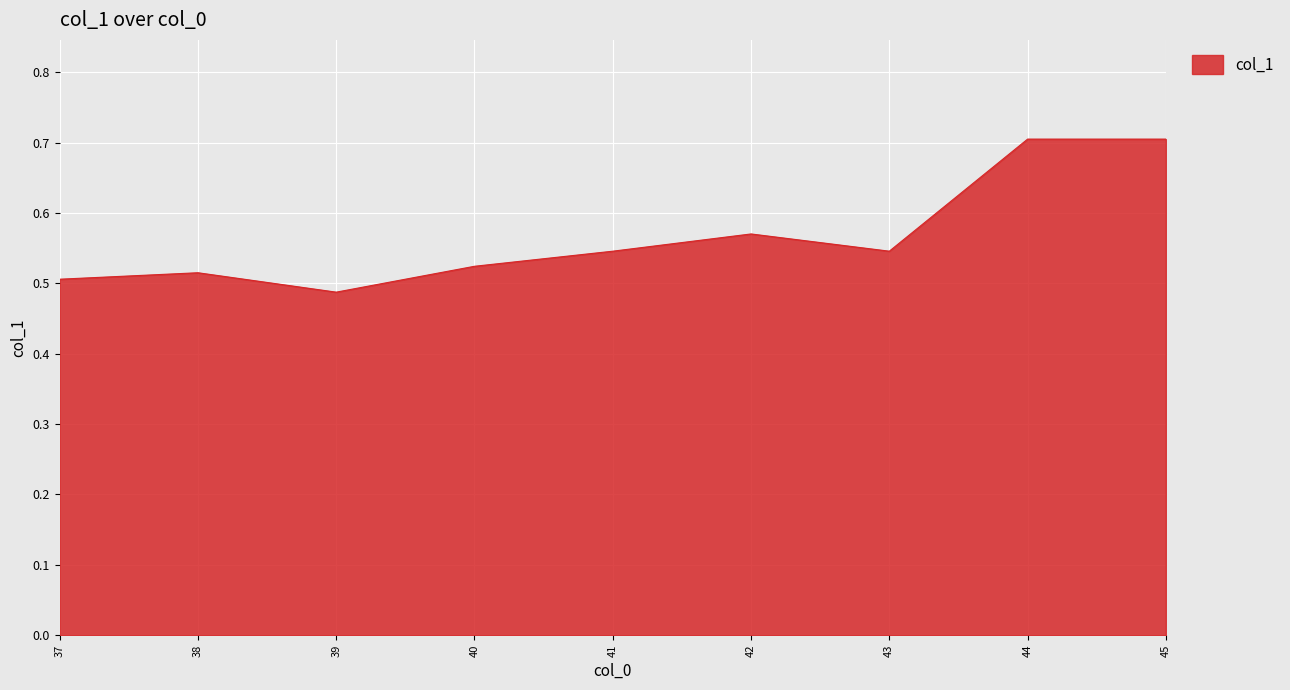

What is the difference between the values at 42 and 38?

0.1